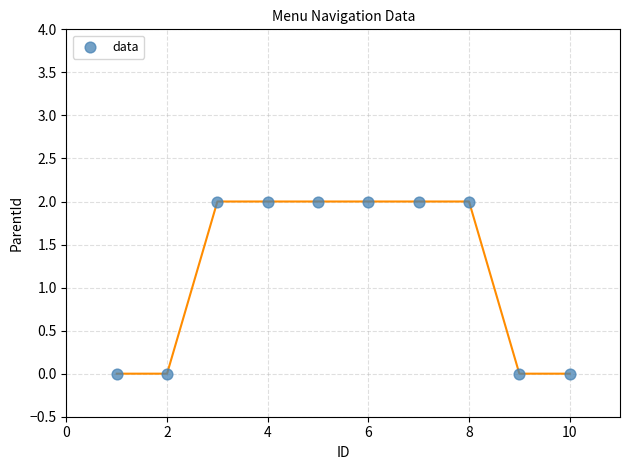

What is the range of X values (max minus min)?

9